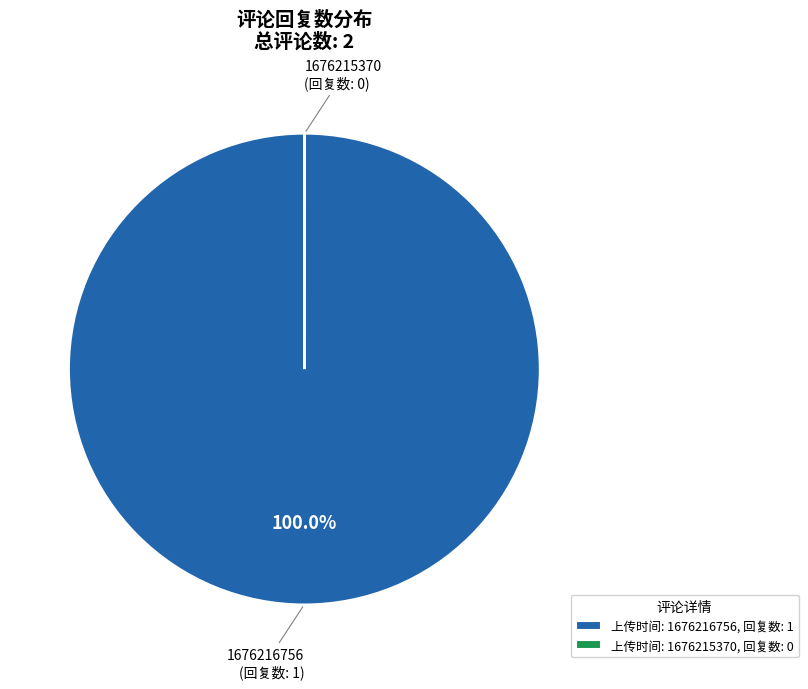

To the nearest percent, what portion does 1676216756 represent?

100%